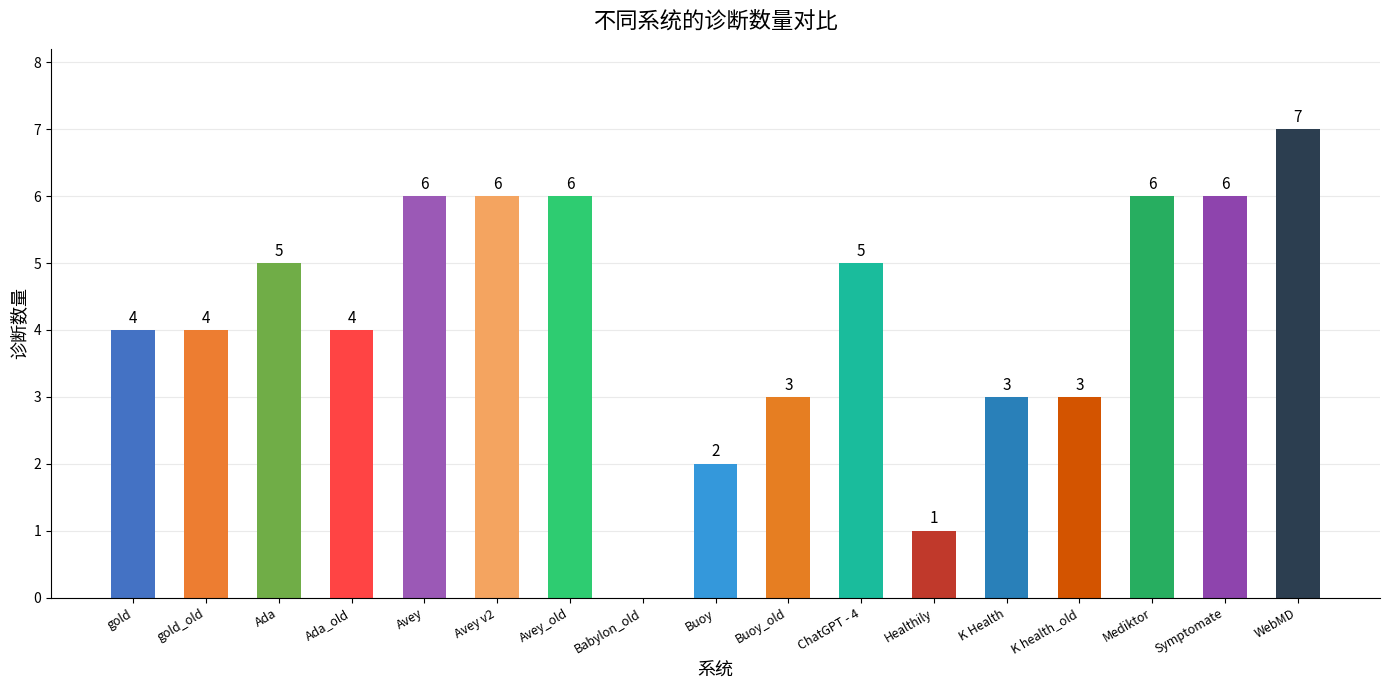

Does the chart contain stacked bars?

No